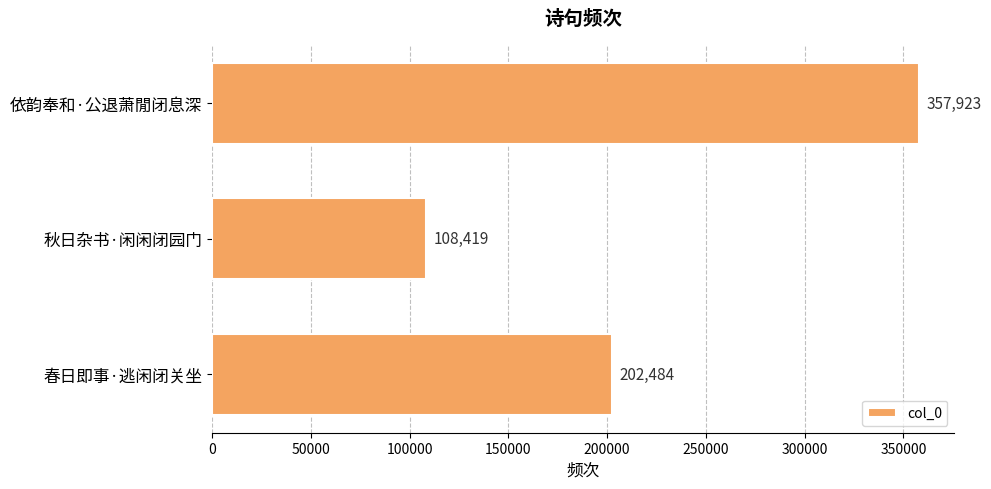

List the labels in order of value, smallest first.

秋日杂书·闲闲闭园门, 春日即事·逃闲闭关坐, 依韵奉和·公退萧閒闭息深